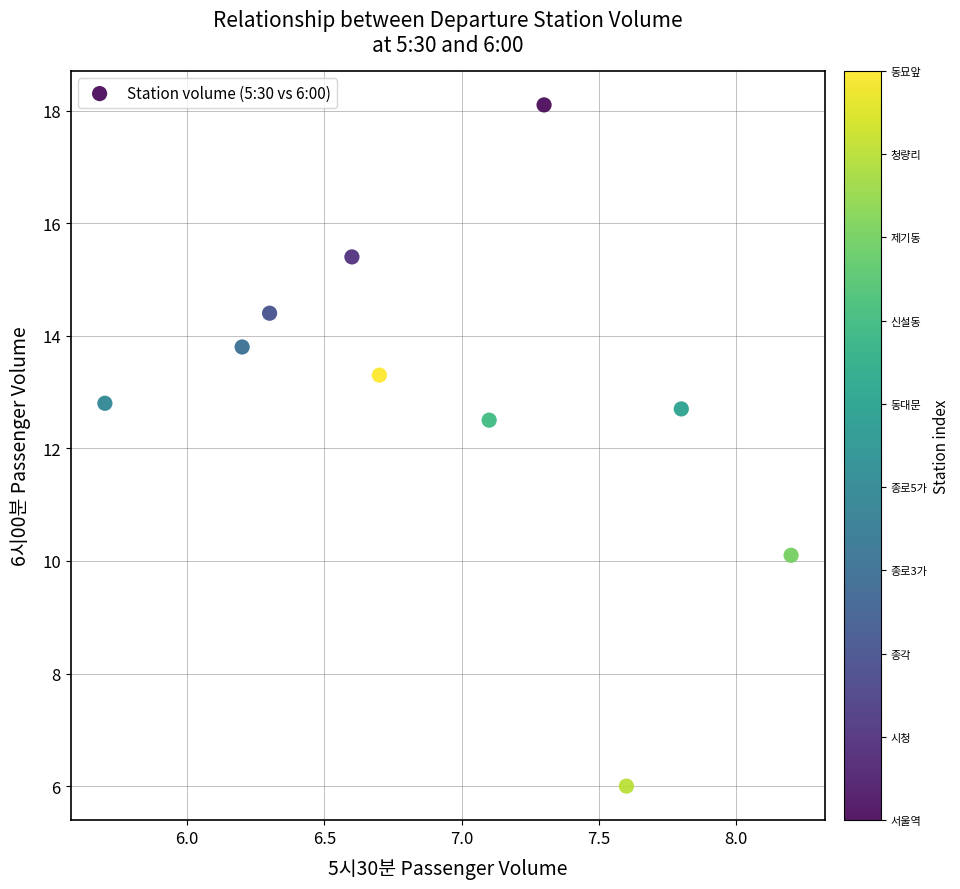

What is the average Y value?

12.9